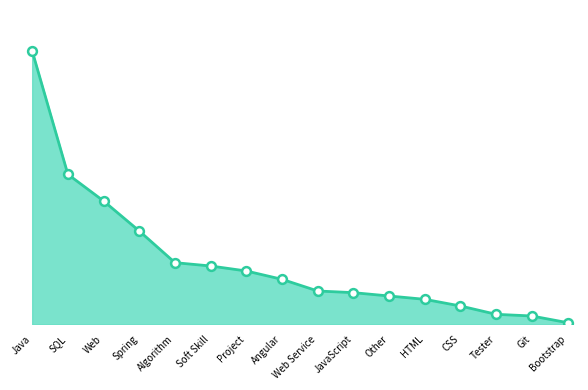

What is the change in value from Tester to Git?

-1